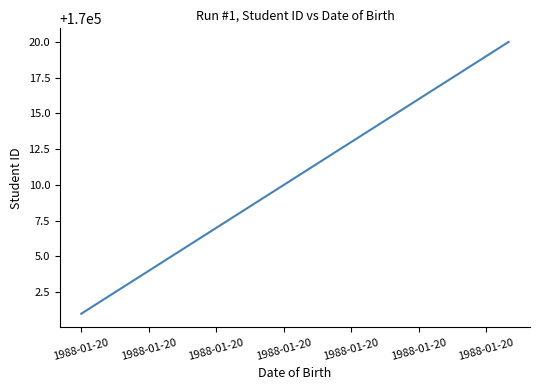

What is the sum of all values?

3400210